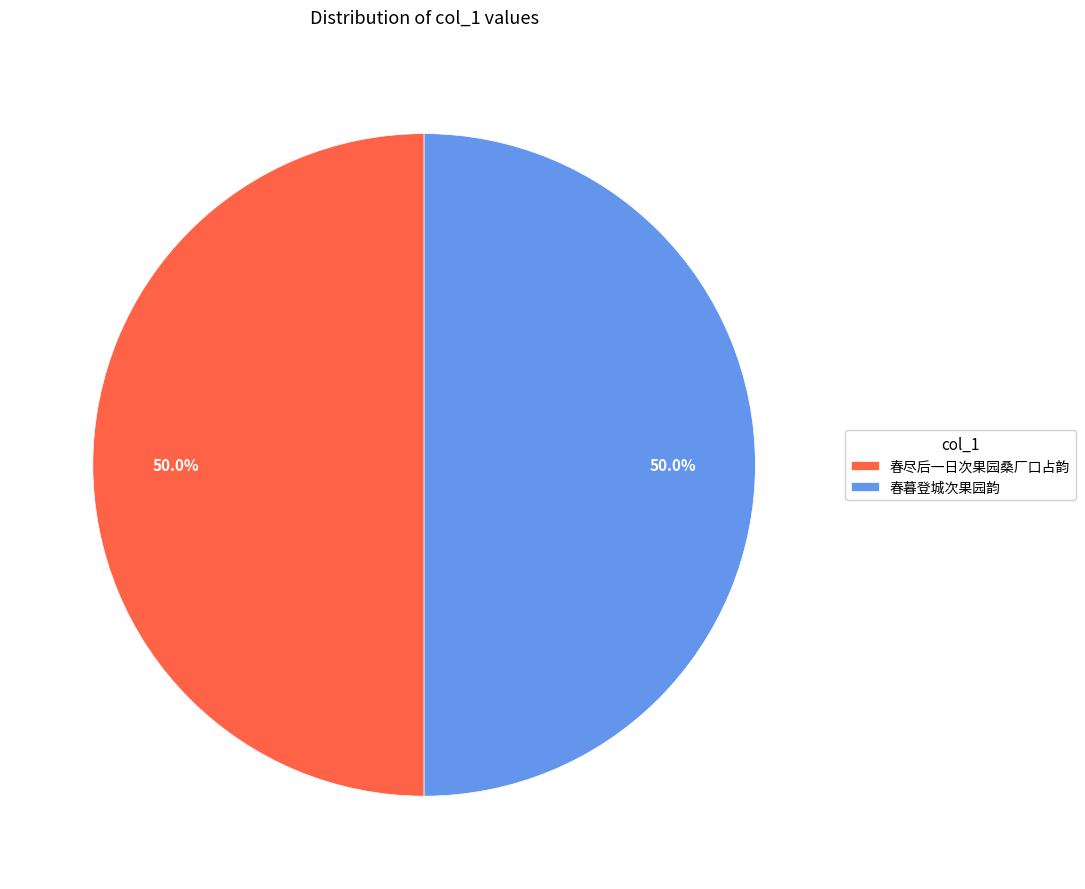

How much of the chart is everything except 春尽后一日次果园桑厂口占韵?

50.0%